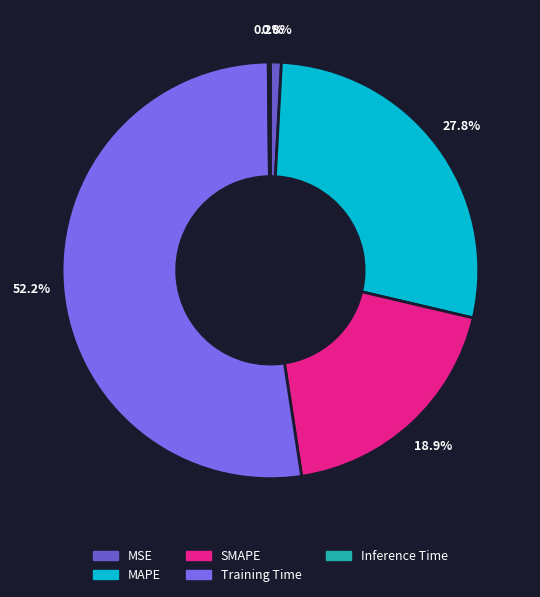

Between SMAPE and MAPE, which is larger?

MAPE